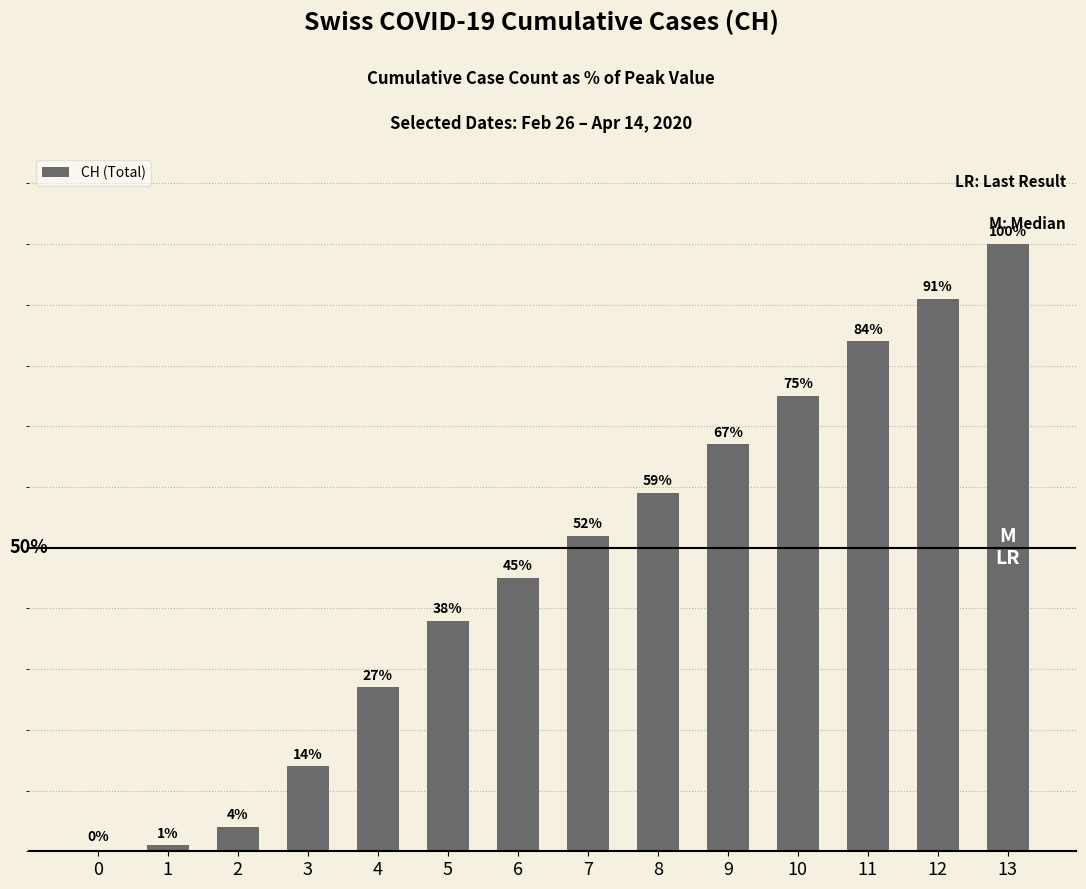

Are the bars grouped side by side (vs. stacked)?

No